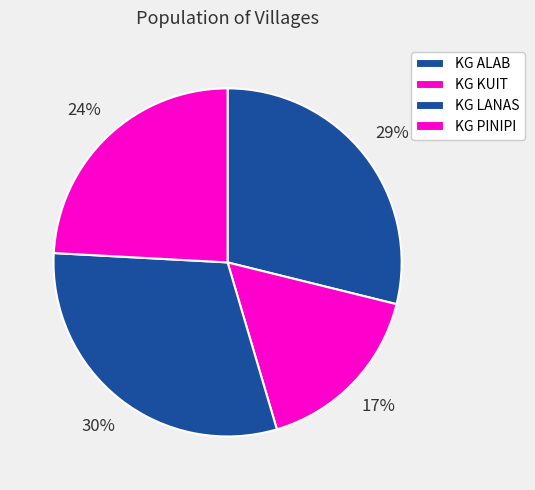

What is the ratio of the value at KG LANAS to the value at KG ALAB?

1.1